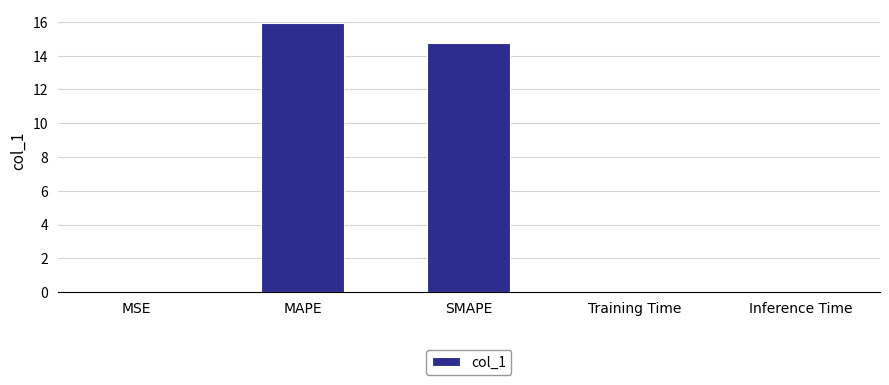

What is the maximum value shown in the chart?

15.9